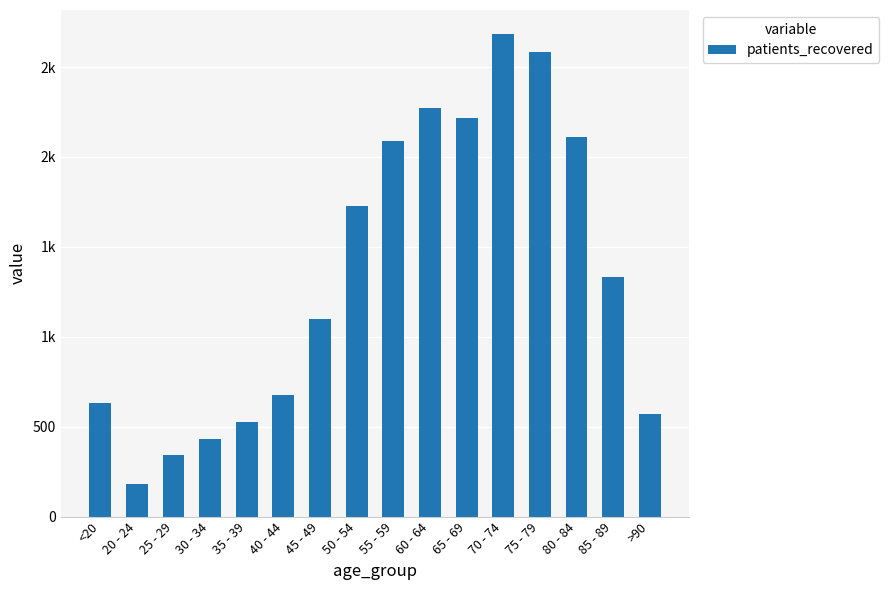

What is the change in value from 40 - 44 to 55 - 59?

+1413